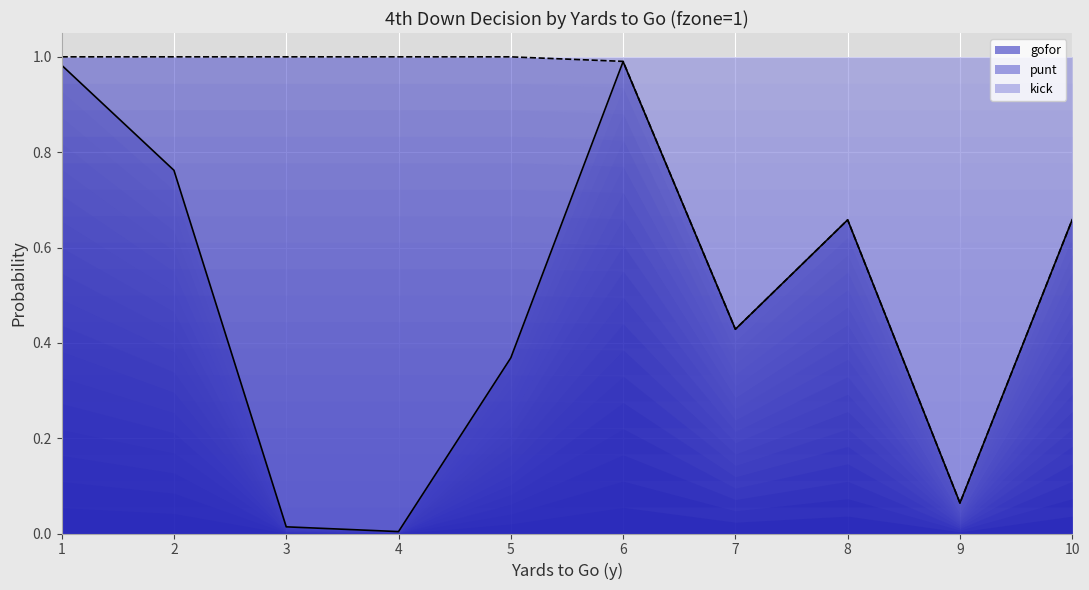

What is the value of the punt line point at the 3rd from the left?

1.0